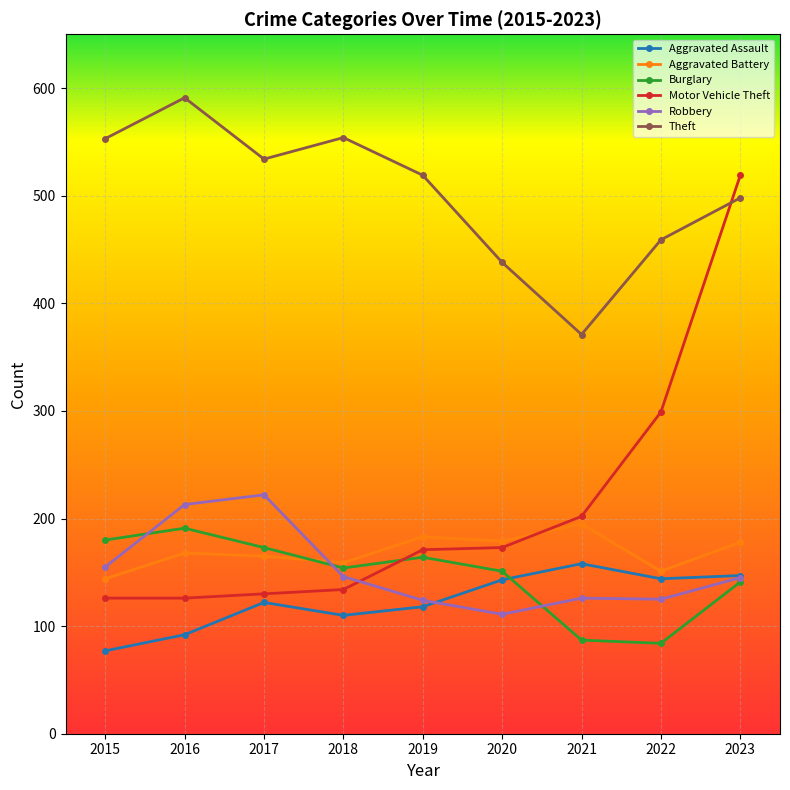

True or false: Aggravated Assault and Burglary cross at least once.

True